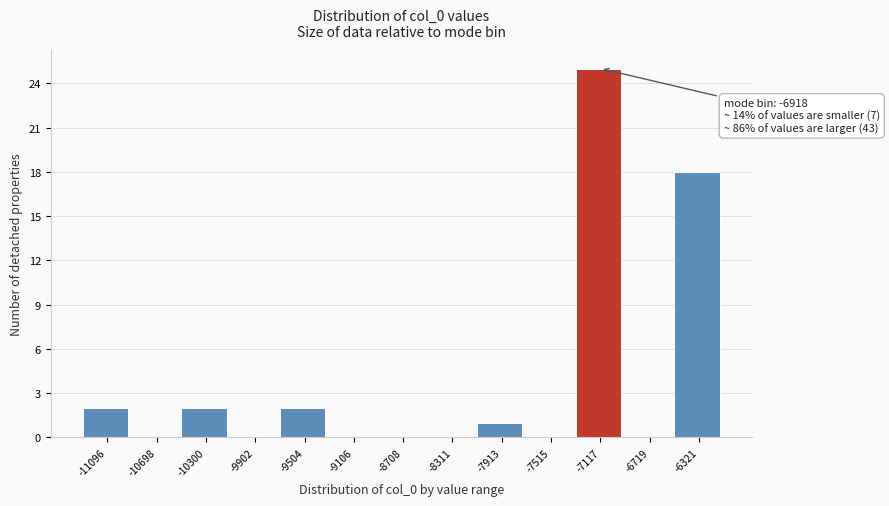

Reading right to left, transcribe all the data shown in this chart.

-6321=18	-6719=0	-7117=25	-7515=0	-7913=1	-8311=0	-8708=0	-9106=0	-9504=2	-9902=0	-10300=2	-10698=0	-11096=2